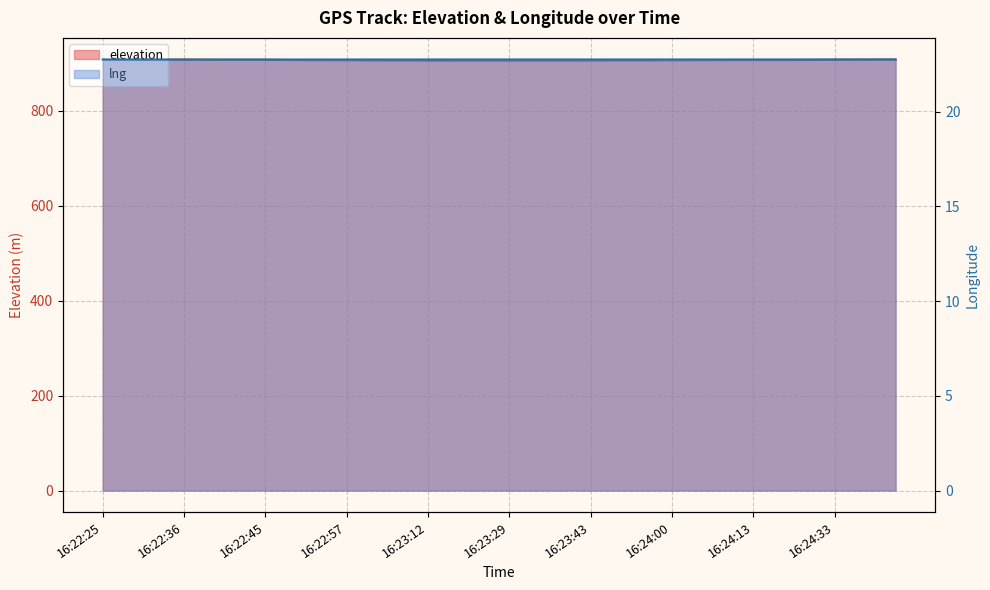

Is it true that elevation equals 906.0 at 16:23:36?

True